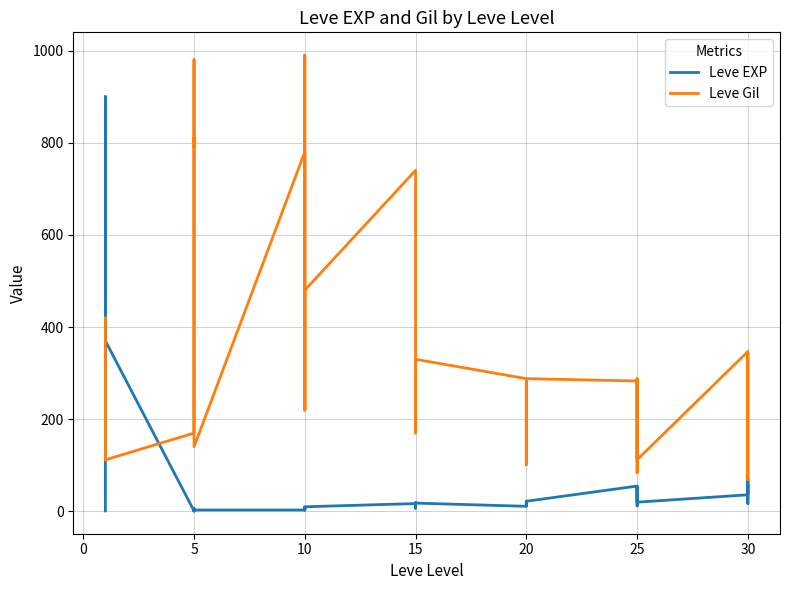

What is the maximum value for Leve Gil?

990